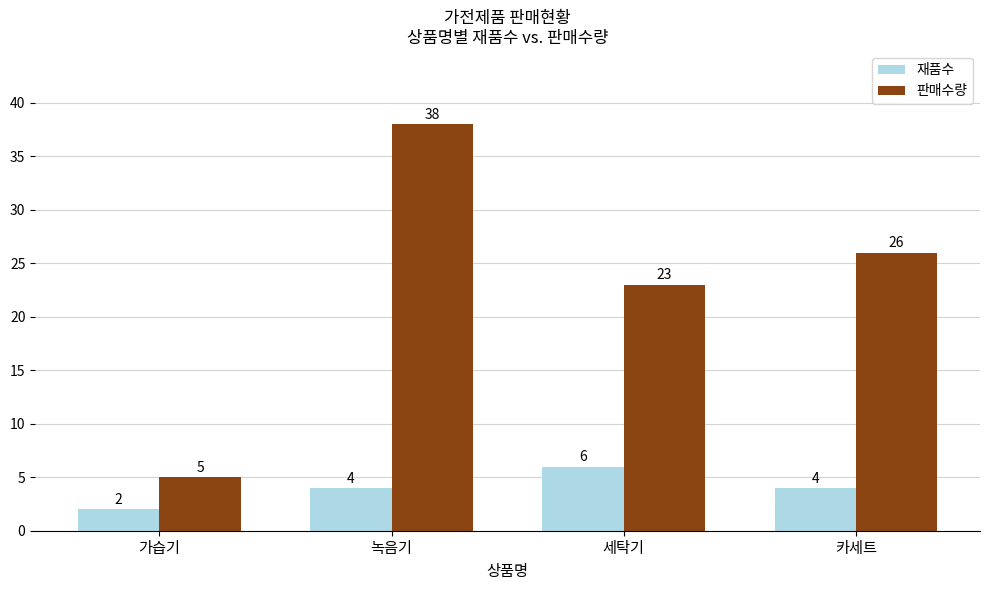

Rank the series by their maximum value, from highest to lowest.

판매수량, 재품수